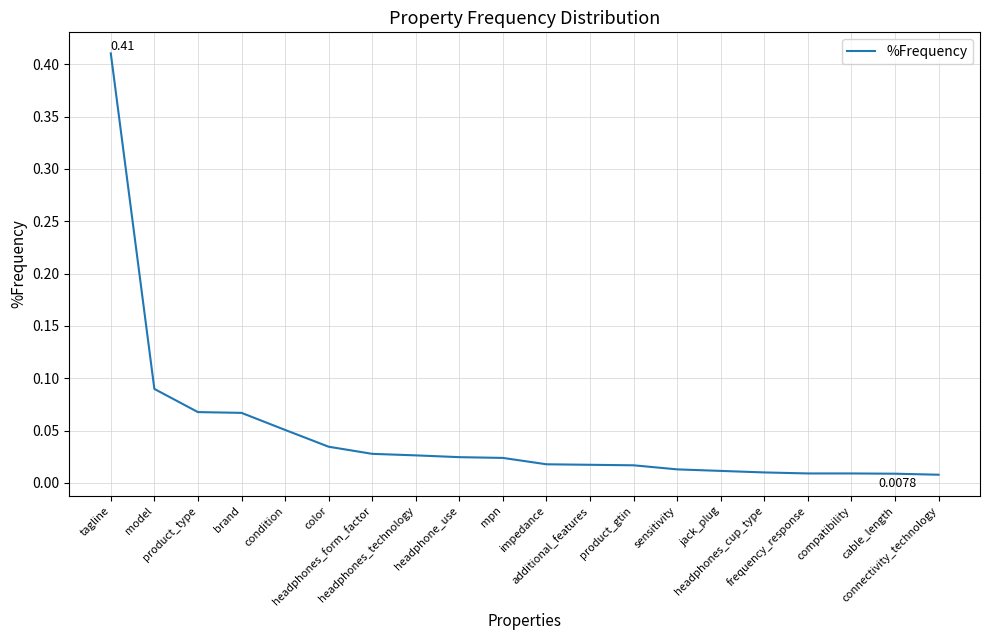

How many lines are shown in the chart?

1